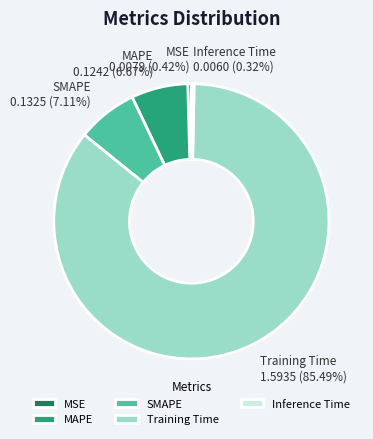

Combined, do SMAPE and MSE account for over 50%?

No